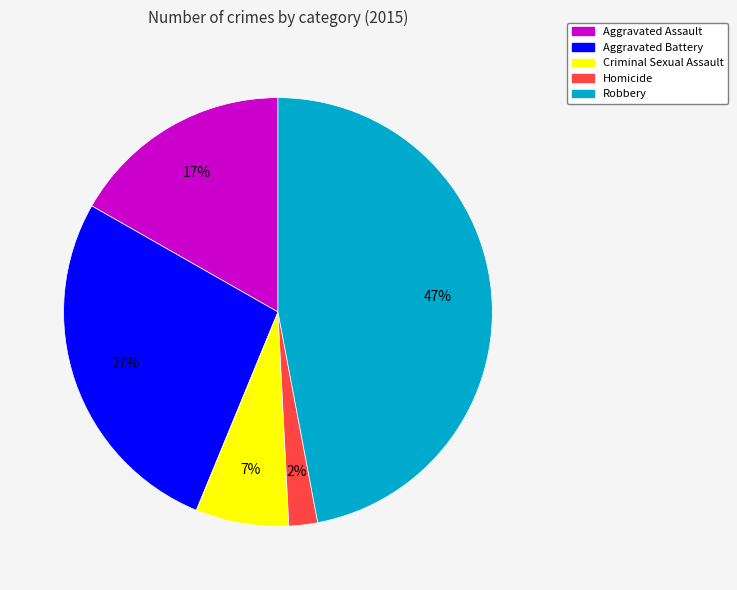

Is the sum of Criminal Sexual Assault and Aggravated Assault greater than half?

No